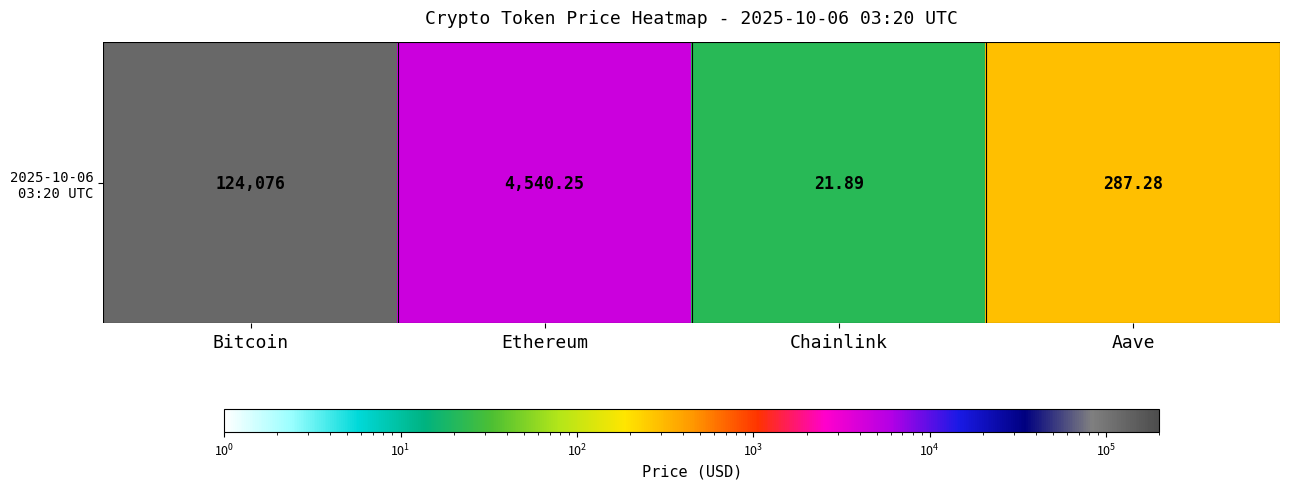

What is the average value?

32231.4